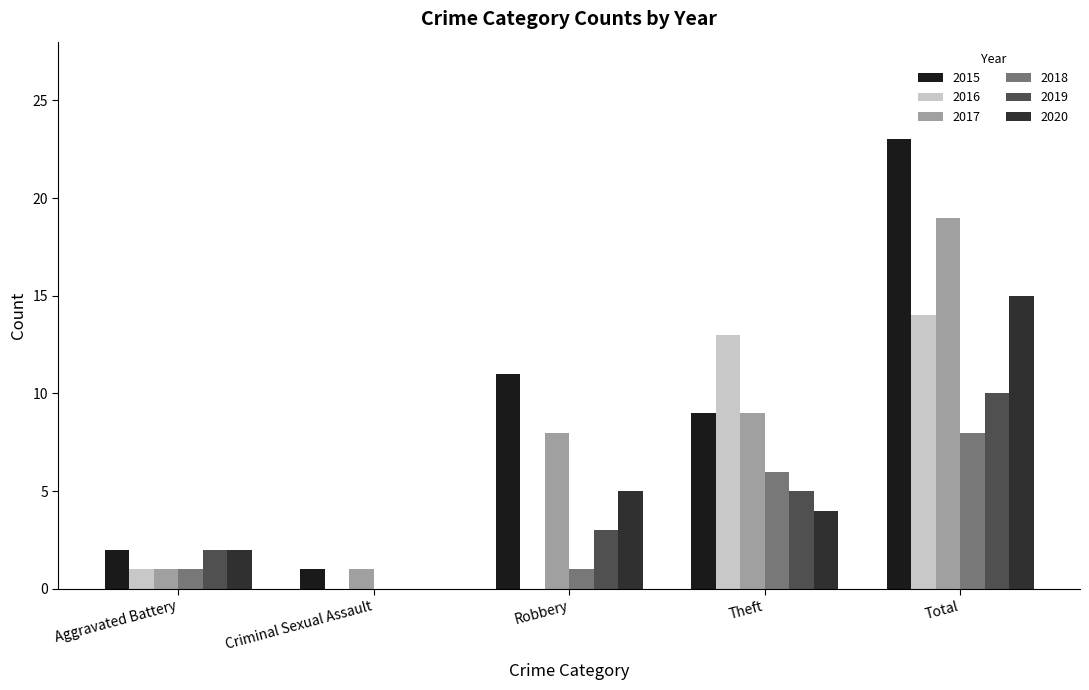

How many categories are shown in the chart?

5